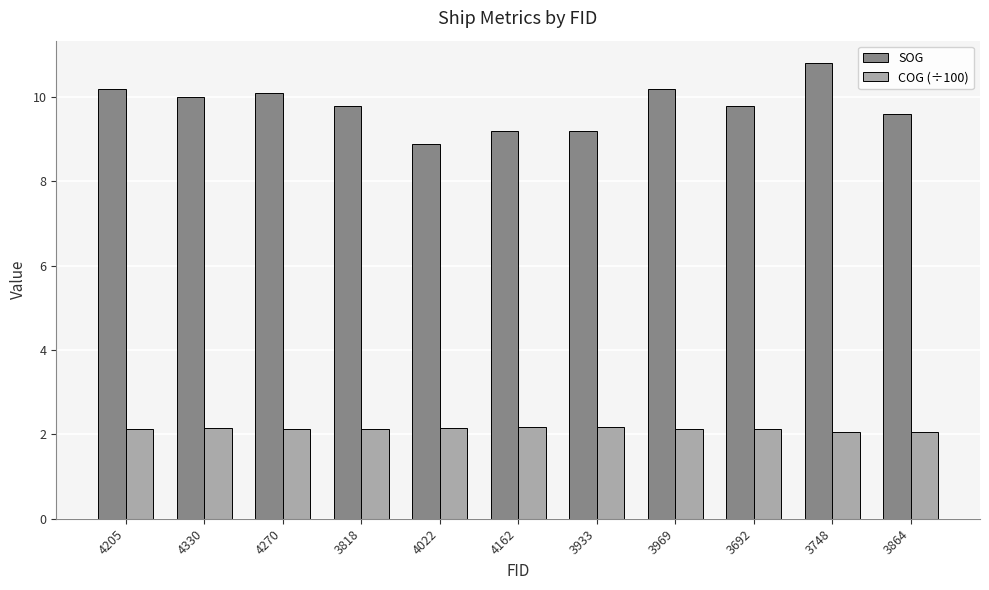

List the series in order of their overall mean, highest first.

SOG, COG (÷100)